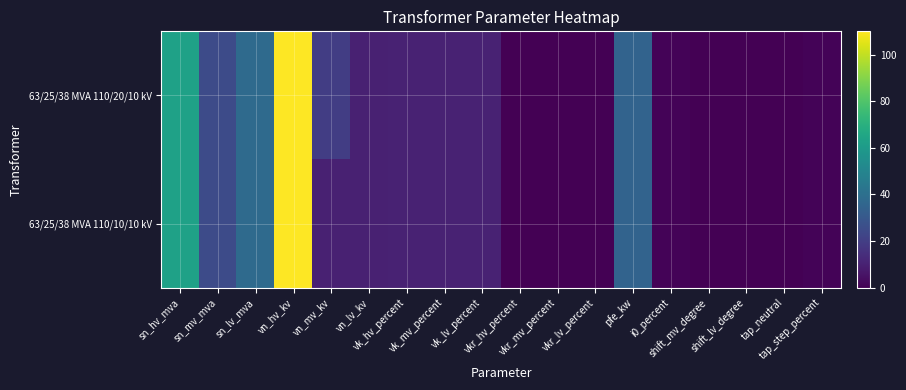

Reading right to left, list all the values displayed in this chart.

63/25/38 MVA 110/20/10 kV: tap_step_percent=1.2	tap_neutral=0.0	shift_lv_degree=0.0	shift_mv_degree=0.0	i0_percent=0.9	pfe_kw=35.0	vkr_lv_percent=0.3	vkr_mv_percent=0.3	vkr_hv_percent=0.3	vk_lv_percent=10.4	vk_mv_percent=10.4	vk_hv_percent=10.4	vn_lv_kv=10.0	vn_mv_kv=20.0	vn_hv_kv=110.0	sn_lv_mva=38.0	sn_mv_mva=25.0	sn_hv_mva=63.0
63/25/38 MVA 110/10/10 kV: tap_step_percent=1.2	tap_neutral=0.0	shift_lv_degree=0.0	shift_mv_degree=0.0	i0_percent=0.9	pfe_kw=35.0	vkr_lv_percent=0.3	vkr_mv_percent=0.3	vkr_hv_percent=0.3	vk_lv_percent=10.4	vk_mv_percent=10.4	vk_hv_percent=10.4	vn_lv_kv=10.0	vn_mv_kv=10.0	vn_hv_kv=110.0	sn_lv_mva=38.0	sn_mv_mva=25.0	sn_hv_mva=63.0